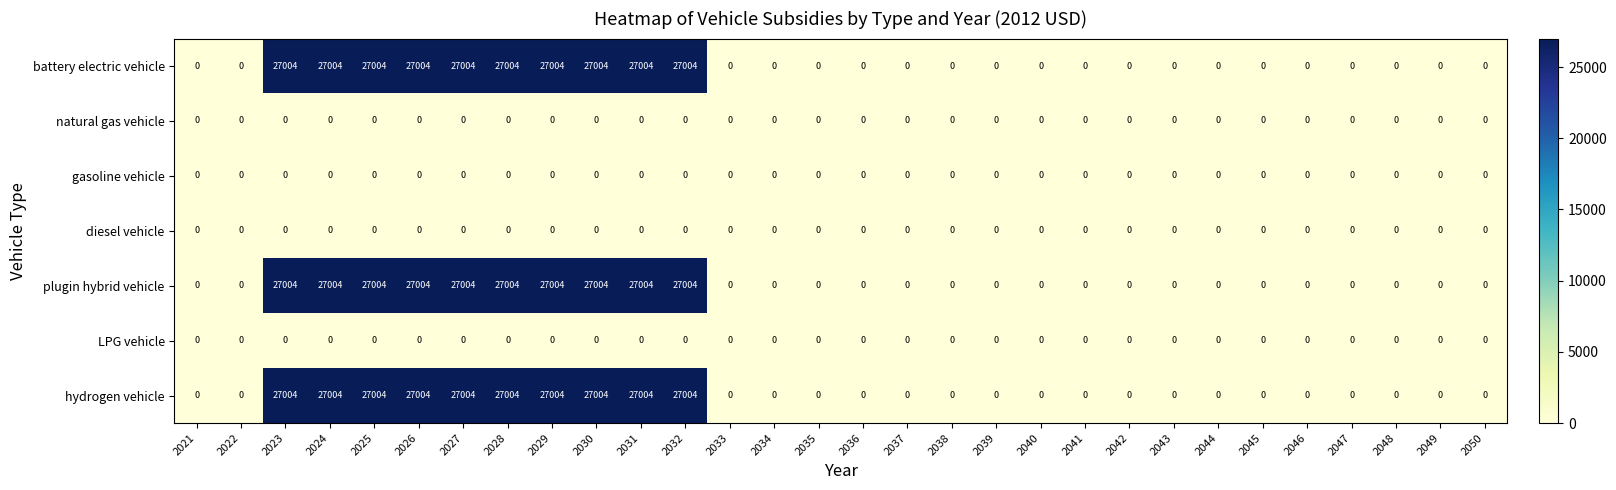

The value of hydrogen vehicle at 2038 is 9423. True or false?

False